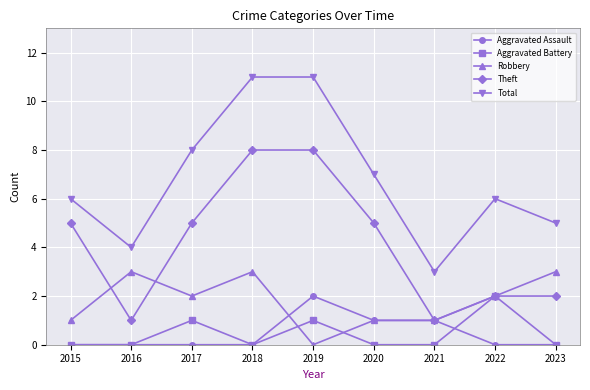

What is the difference between the highest and lowest values at 2021?

3